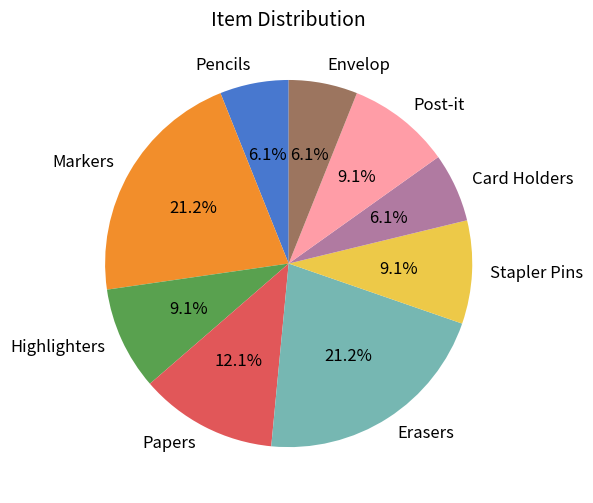

True or false: Papers accounts for 2% of the total.

False